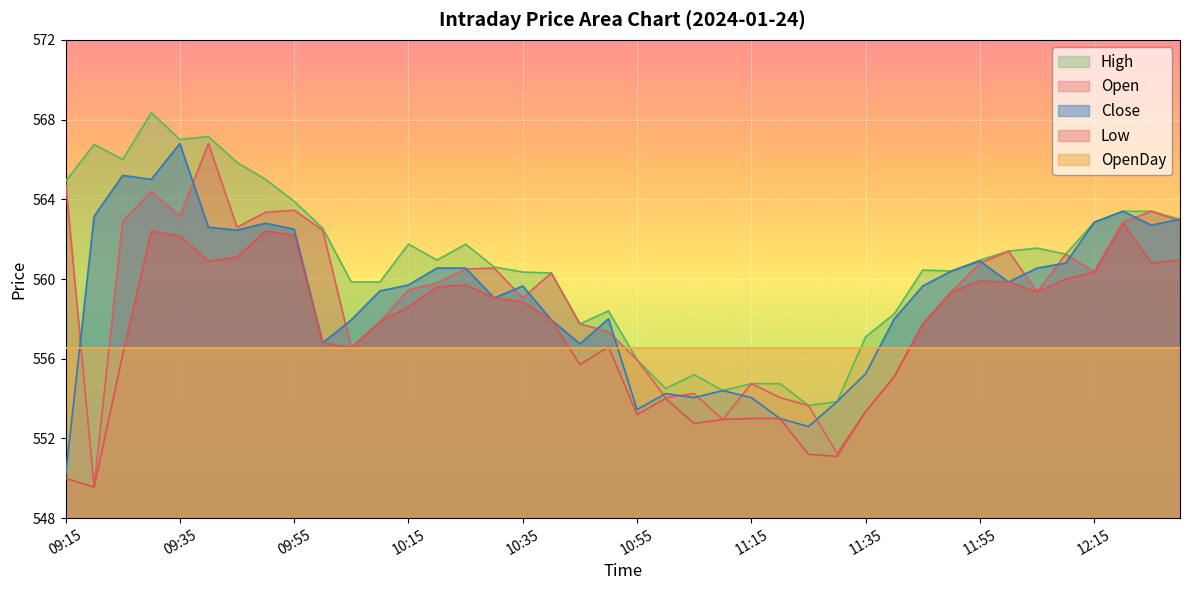

At which category does Open reach its first local valley?

09:20